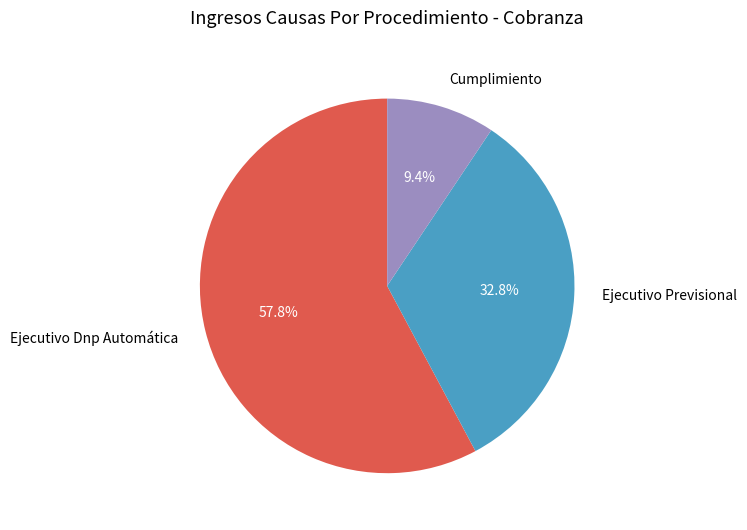

Which has a higher value, Ejecutivo Previsional or Cumplimiento?

Ejecutivo Previsional